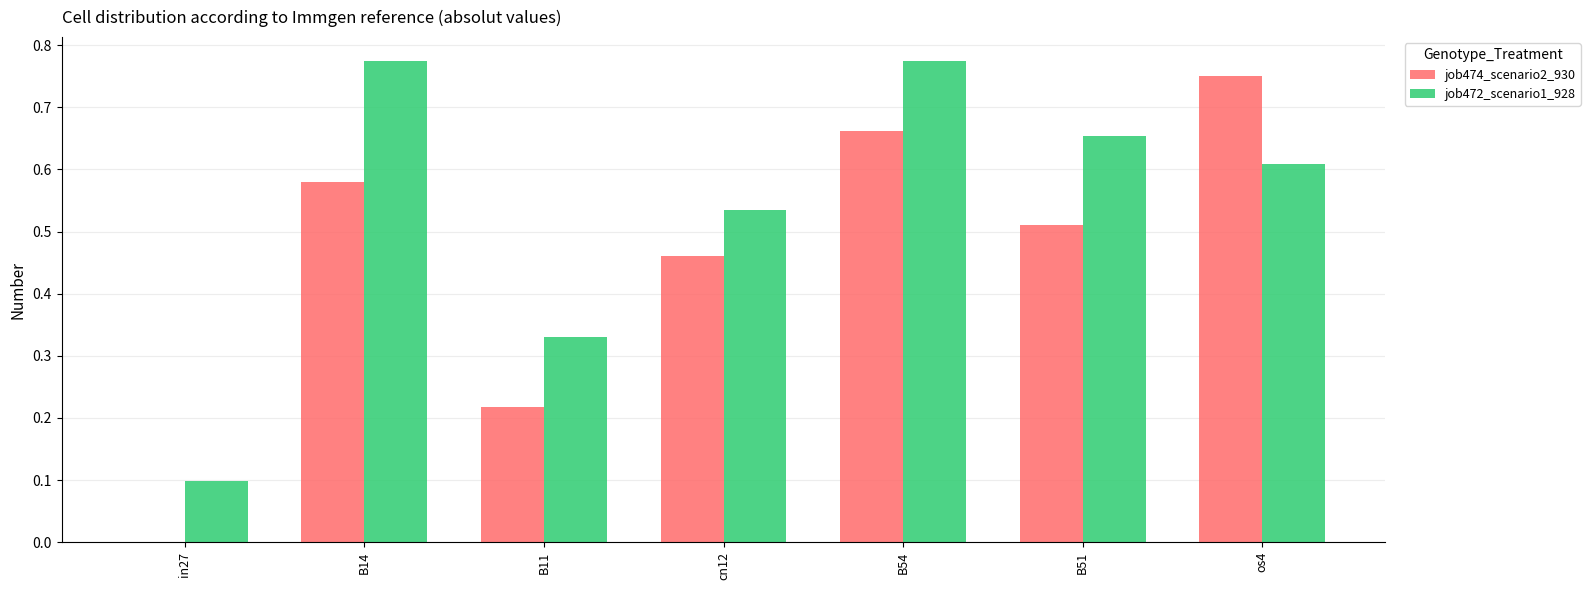

Is the value of job472_scenario1_928 at B54 greater than the value of job474_scenario2_930 at B14?

Yes